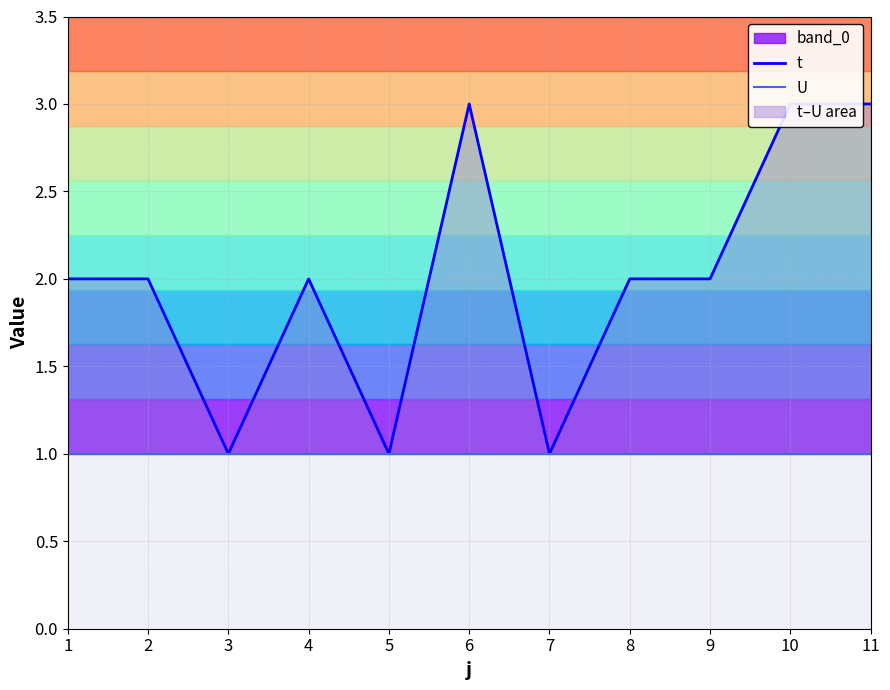

Is the value of U at 3 greater than the value of t at 3?

No